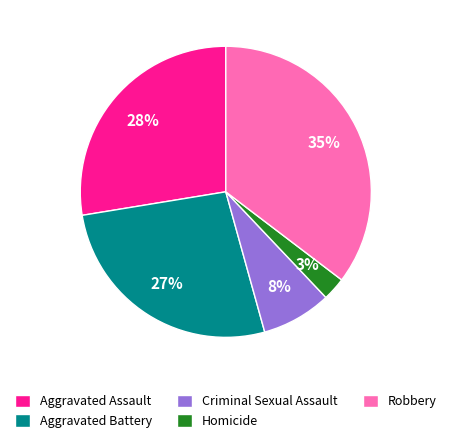

To the nearest percent, what is the difference between the Aggravated Assault and Criminal Sexual Assault slice percentages?

20%